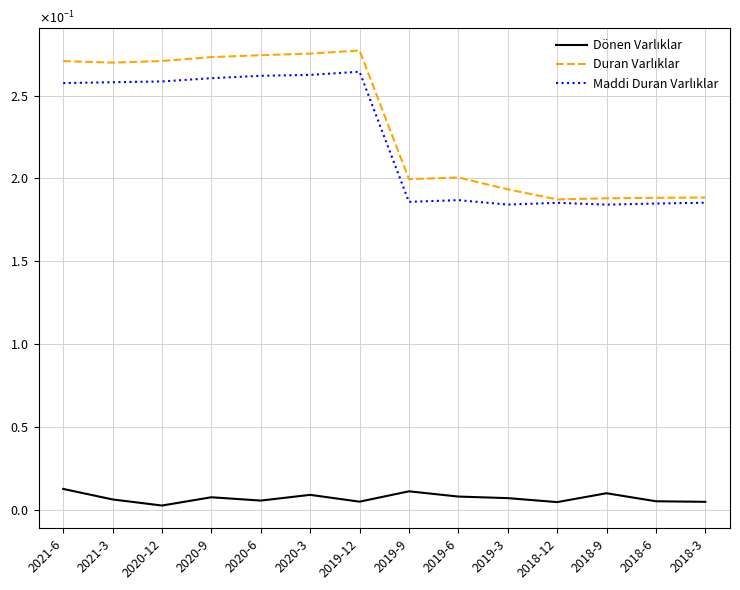

Is the value of Duran Varlıklar at 2021-3 greater than the value of Maddi Duran Varlıklar at 2018-3?

Yes